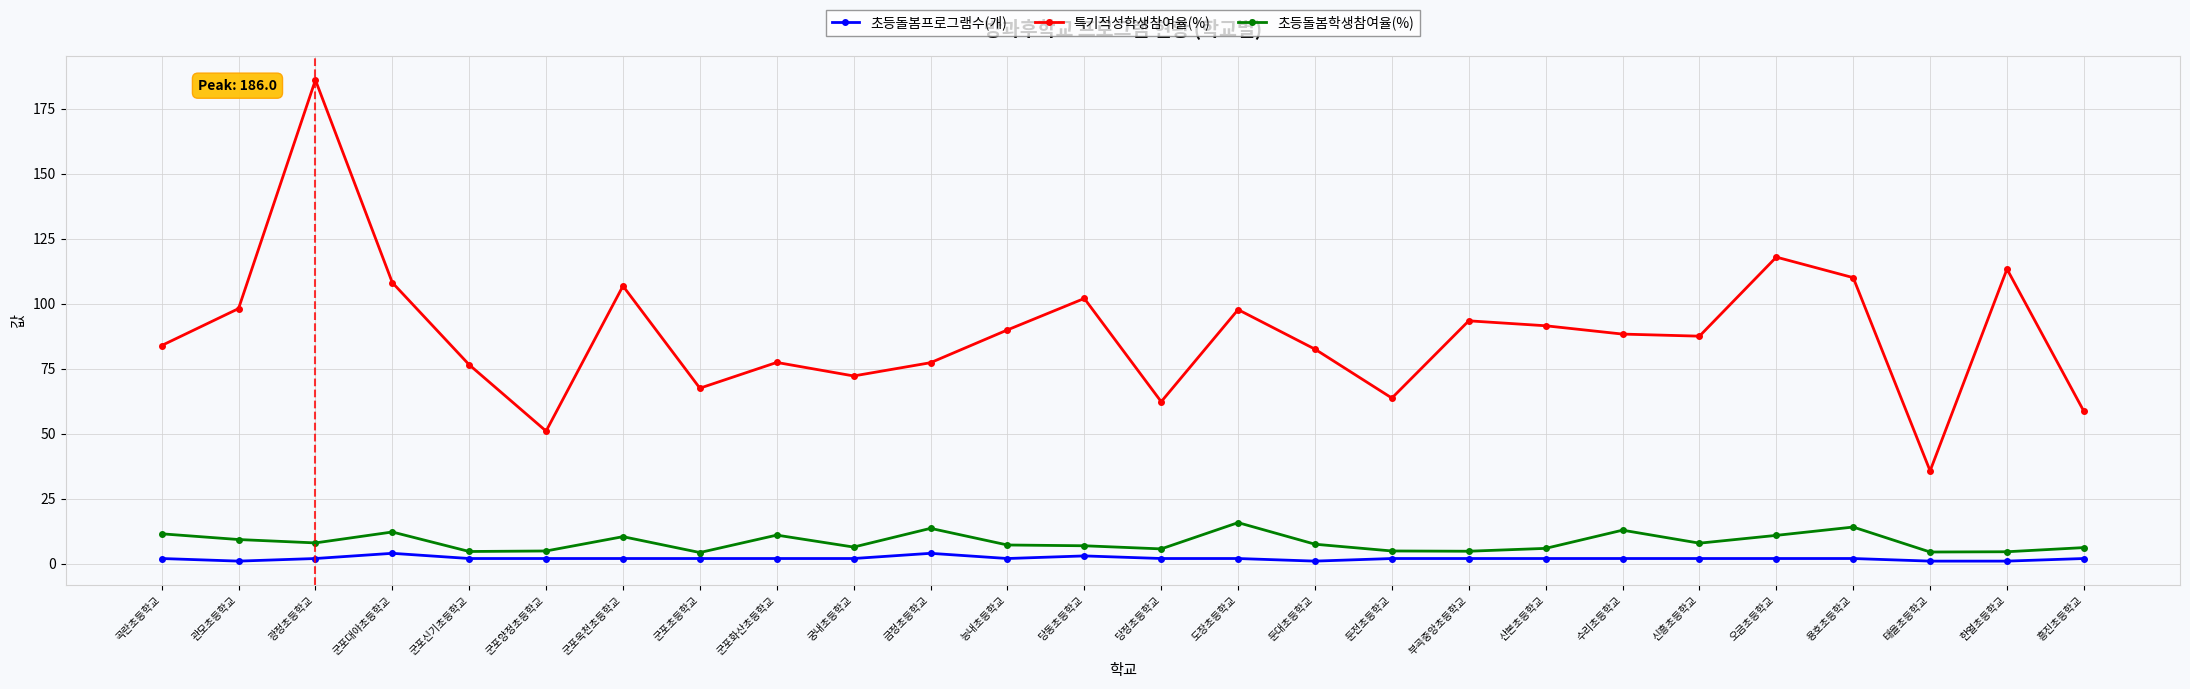

True or false: 초등돌봄프로그램수(개) and 초등돌봄학생참여율(%) intersect in this chart.

False